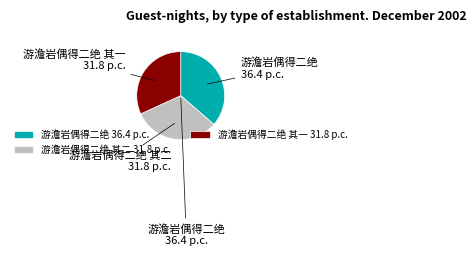

Which category has the biggest portion of the pie?

游澹岩偶得二绝 36.4 p.c.